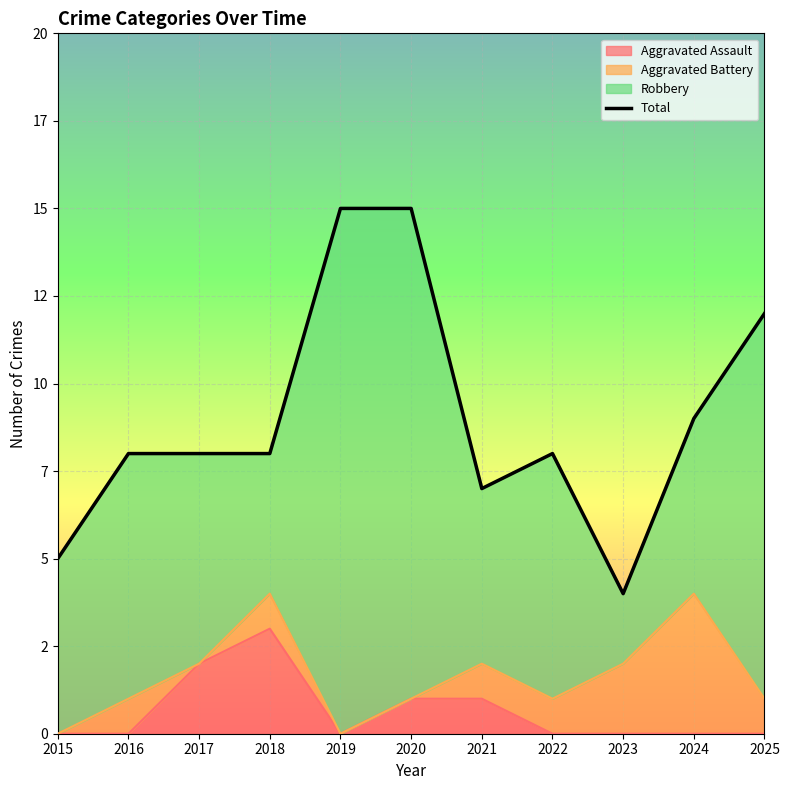

List the labels in order of value, smallest first.

2023, 2015, 2021, 2016, 2017, 2018, 2022, 2024, 2025, 2019, 2020